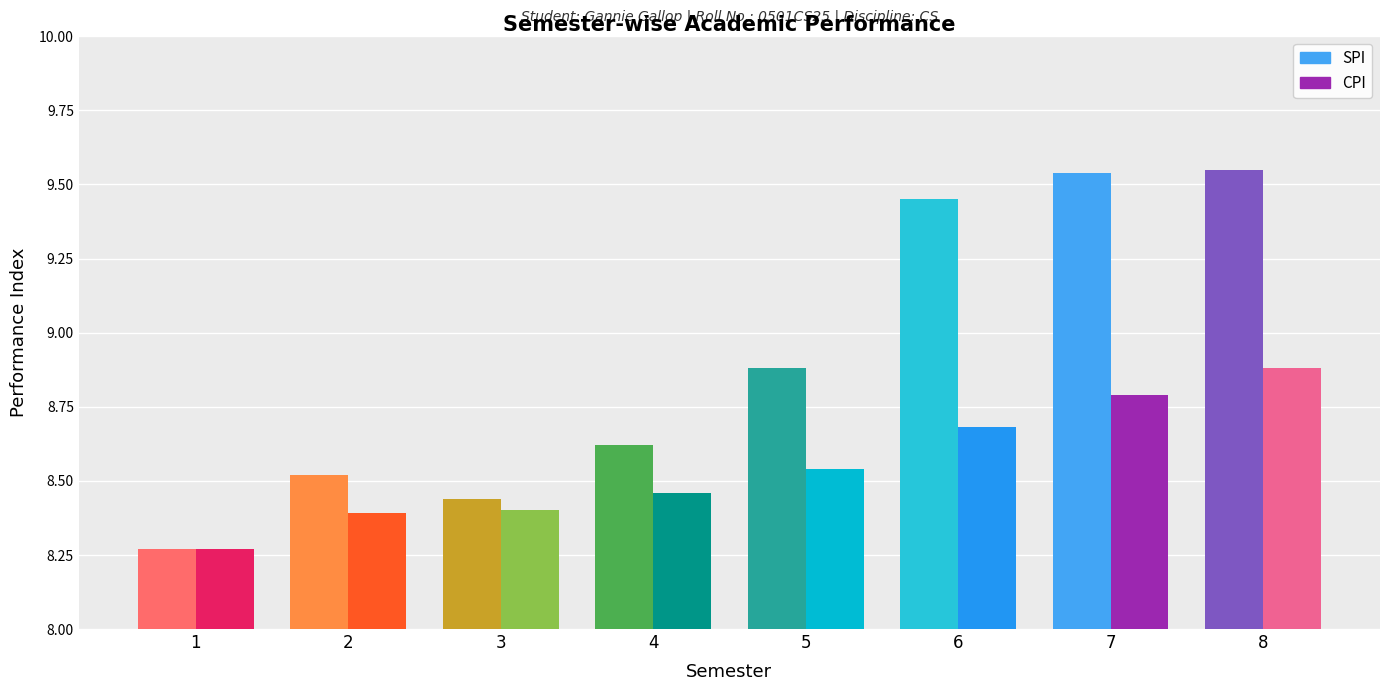

List the series in order of their overall mean, lowest first.

CPI, SPI